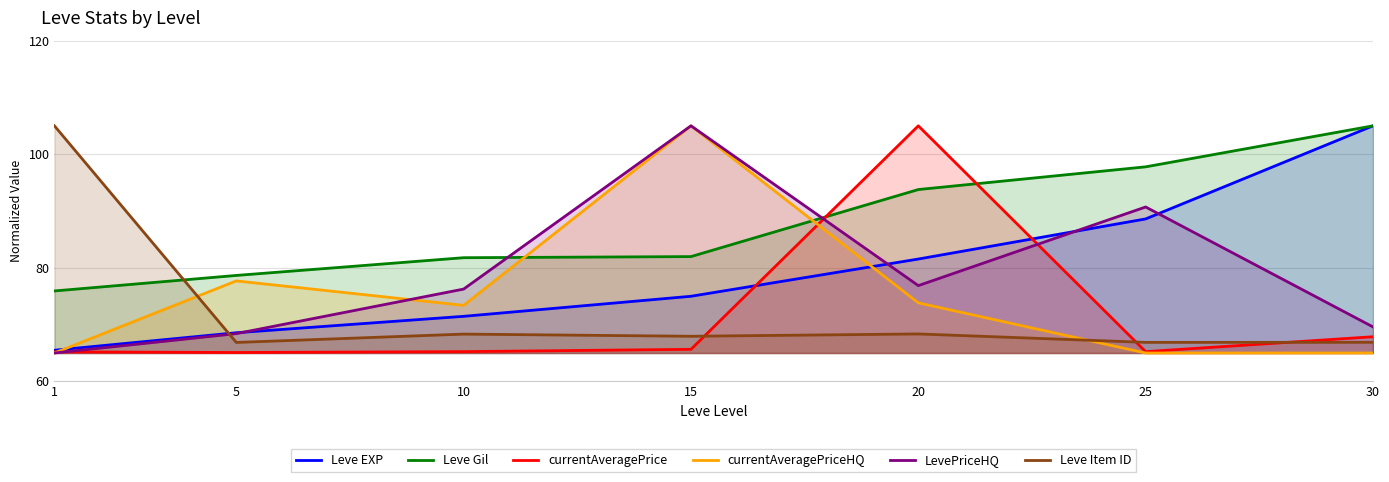

Is the value of LevePriceHQ at 10 greater than the value of currentAveragePriceHQ at 10?

Yes